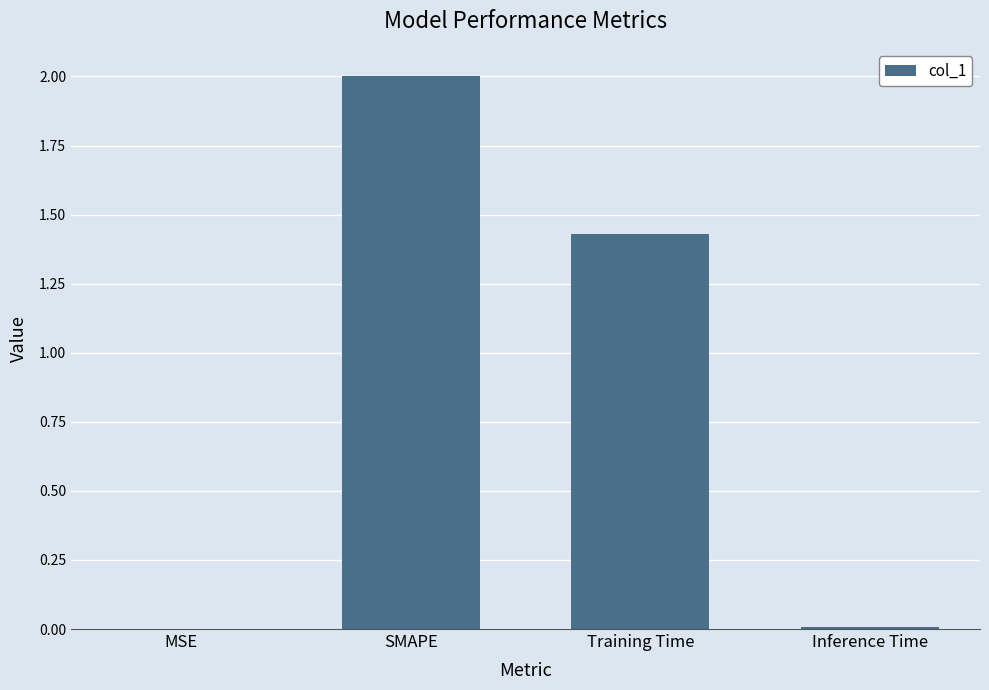

What is the difference between the values at SMAPE and Training Time?

0.6